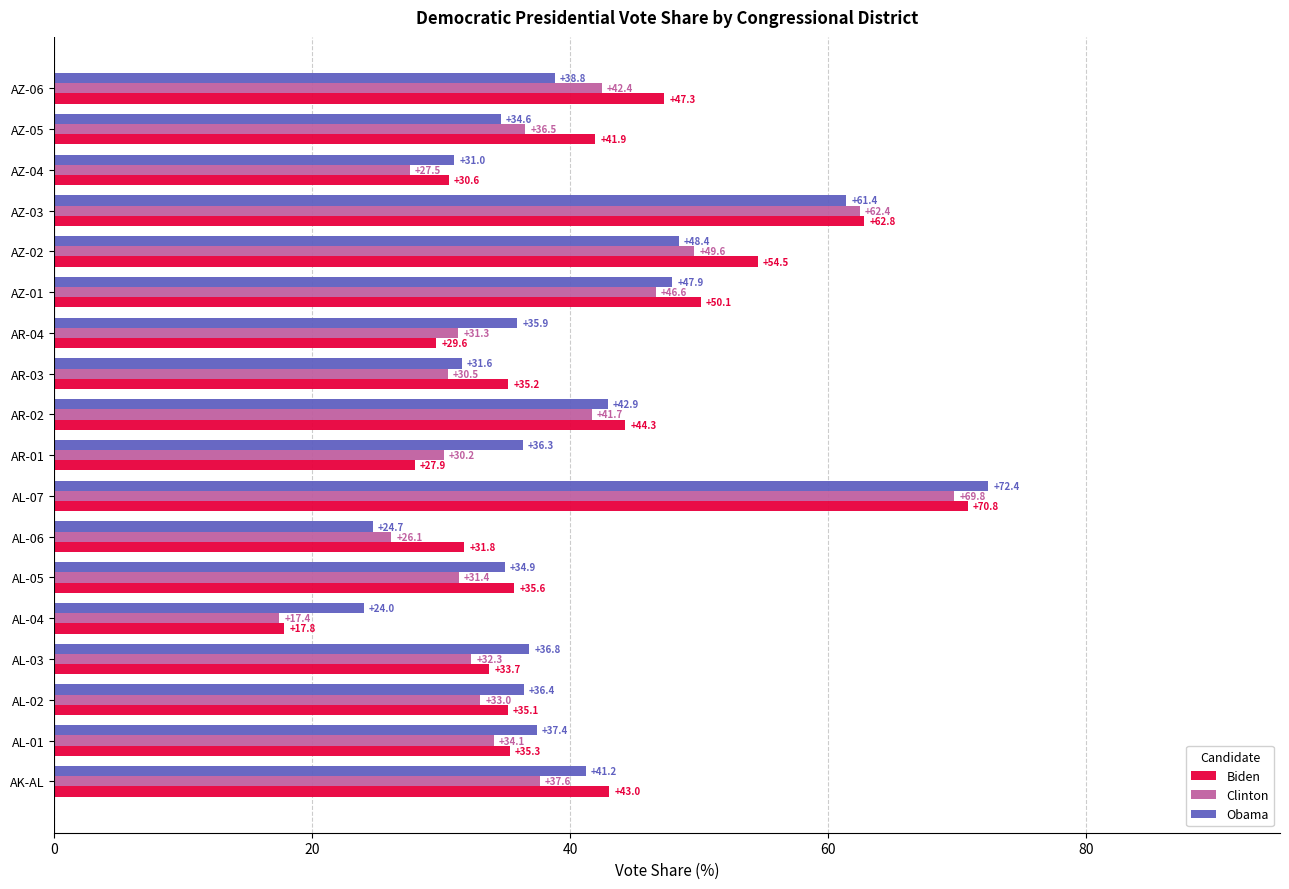

Which category has the lowest value in the Clinton series?

AL-04